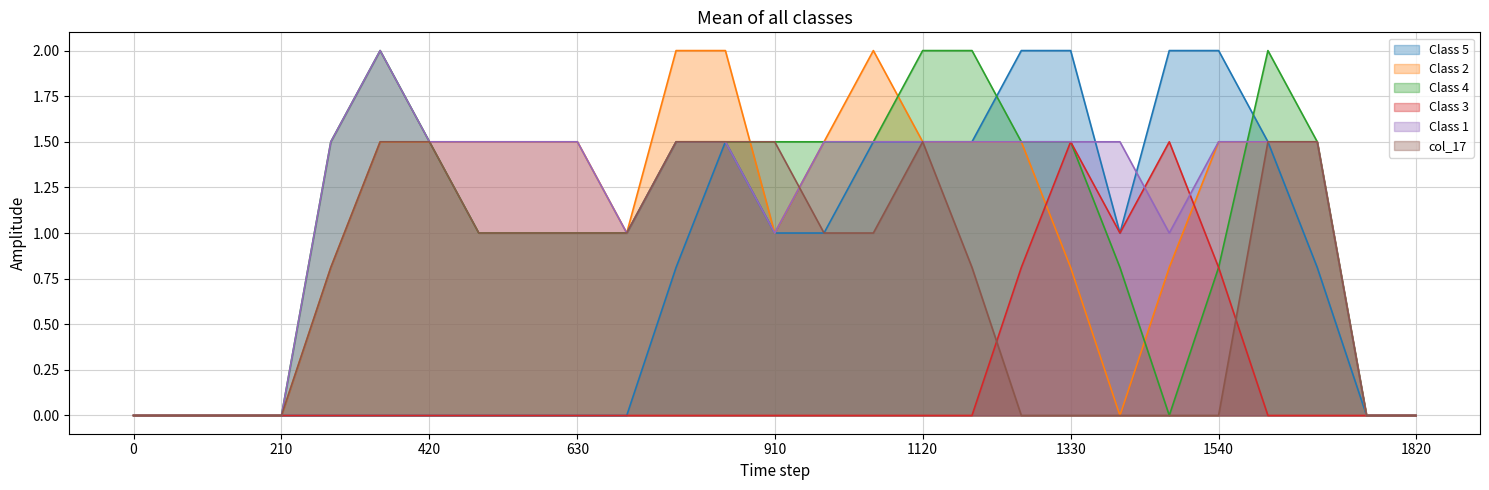

What is the value of the col_14 point at the 6th from the left?

1.5